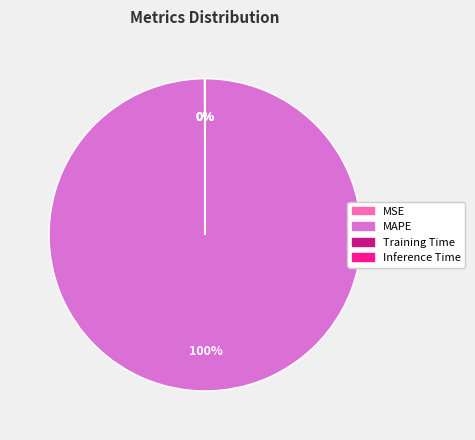

Which slice represents more than half of the pie?

MAPE